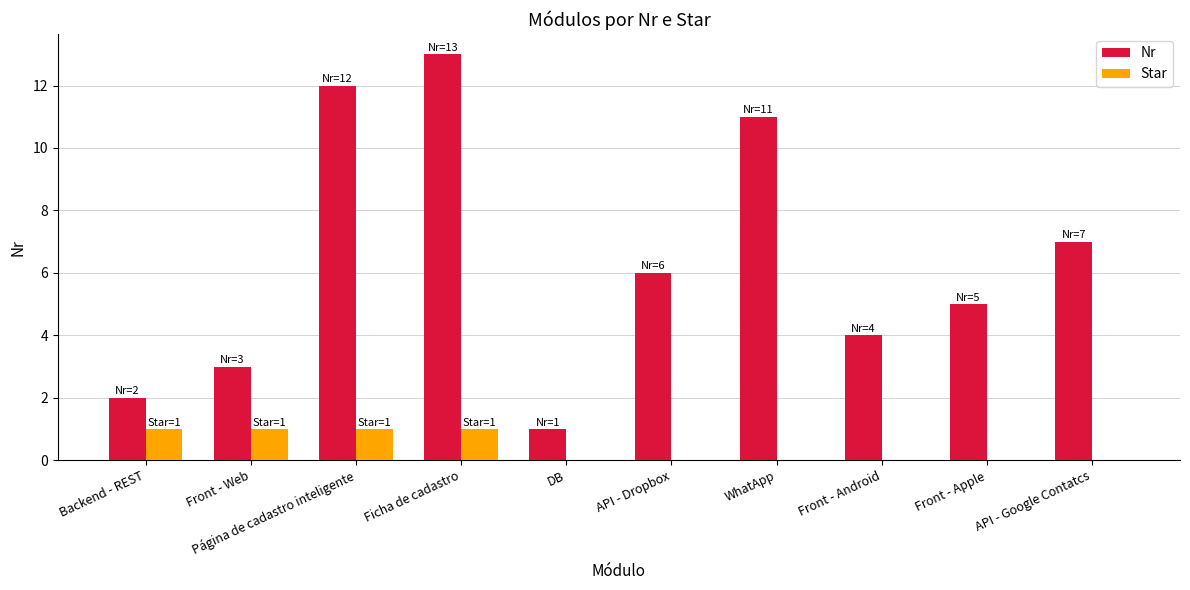

The Star series shows 1 at Ficha de cadastro. True or false?

True